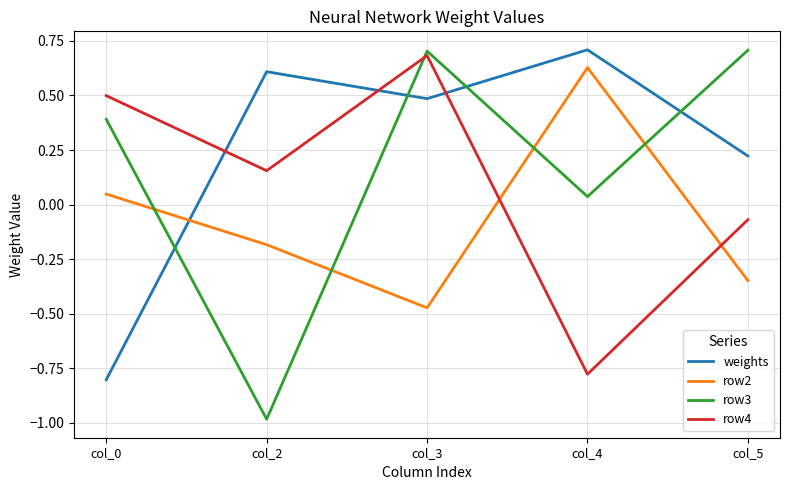

How many times do row2 and row3 cross each other?

4